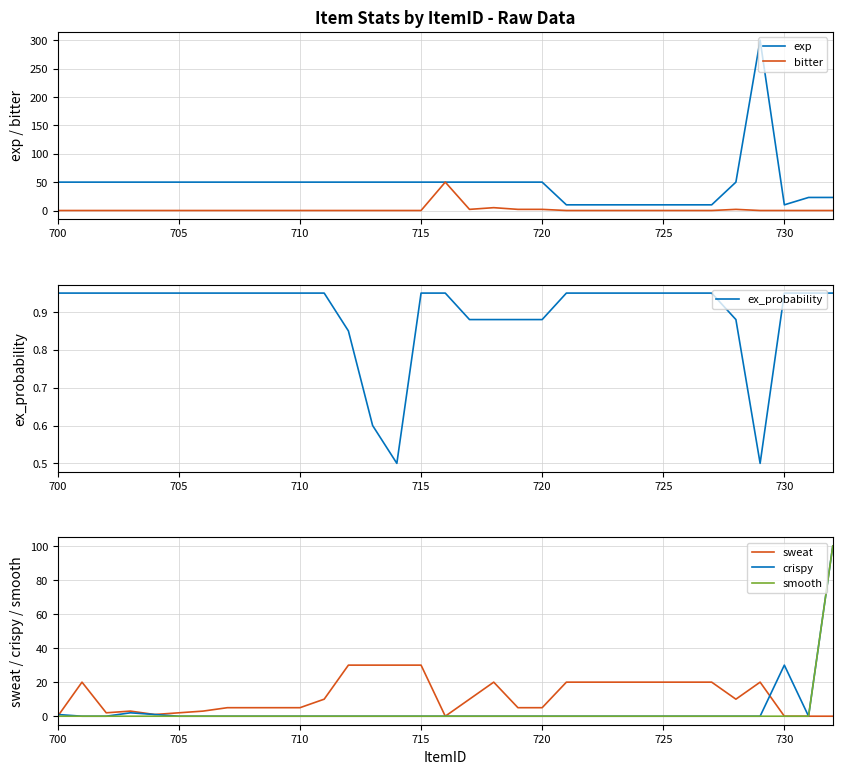

True or false: ex_probability has more than 0 points higher than both neighbors.

False